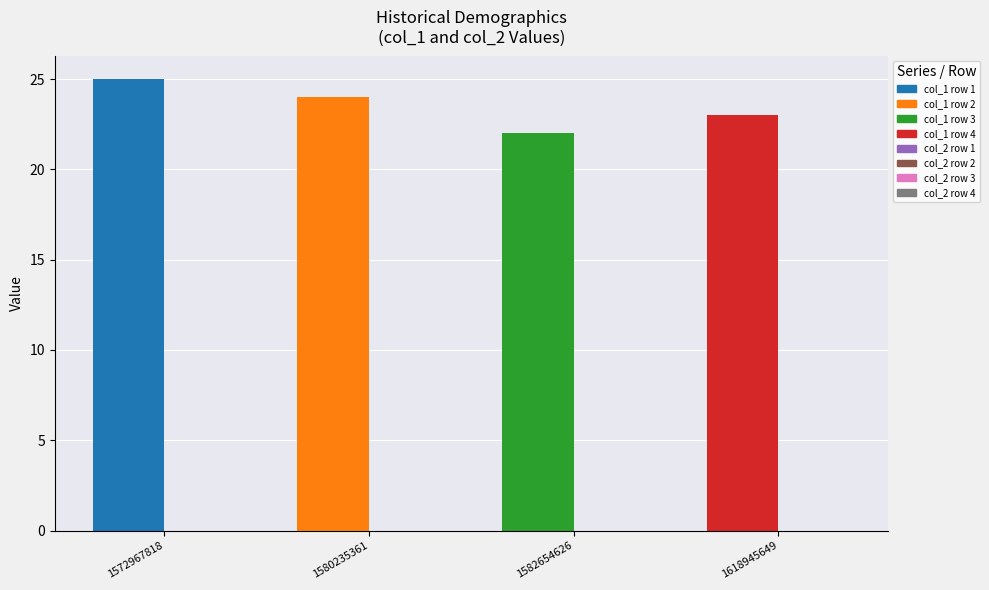

Which label corresponds to the smallest value in the chart?

1582654626